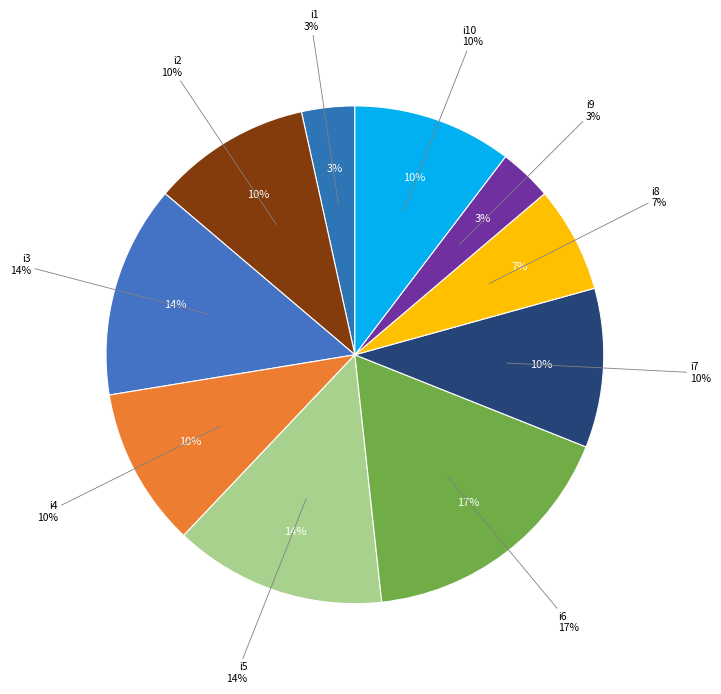

Combined, what portion of the pie is i10 and i2?

20.7%